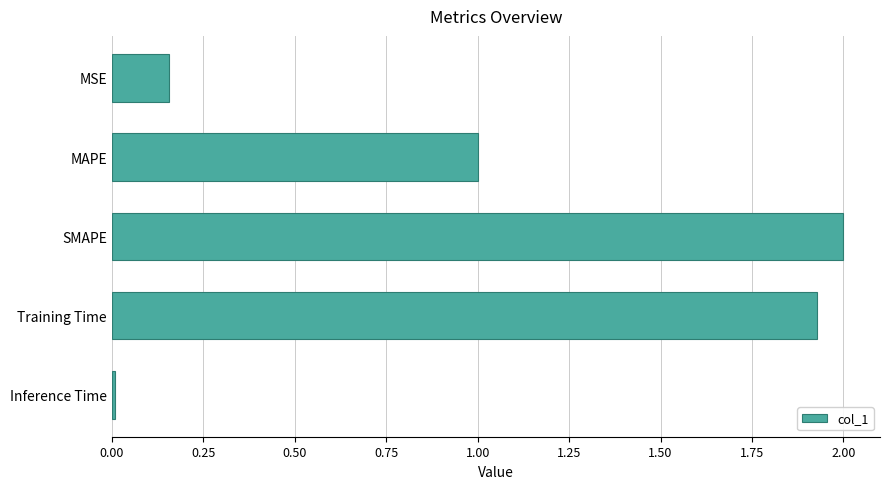

Where is the data nearest to the value 1?

MAPE